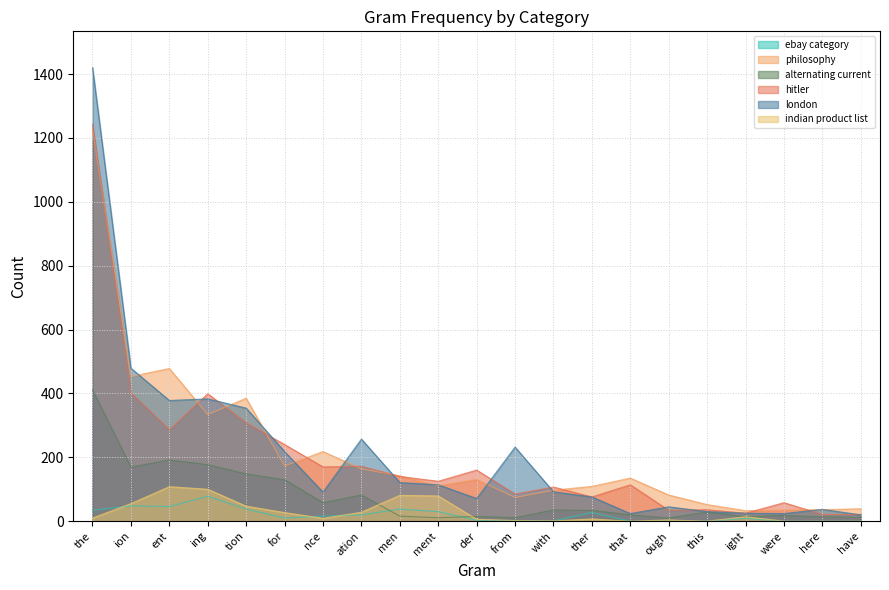

Between ment and that, which is larger?

ment